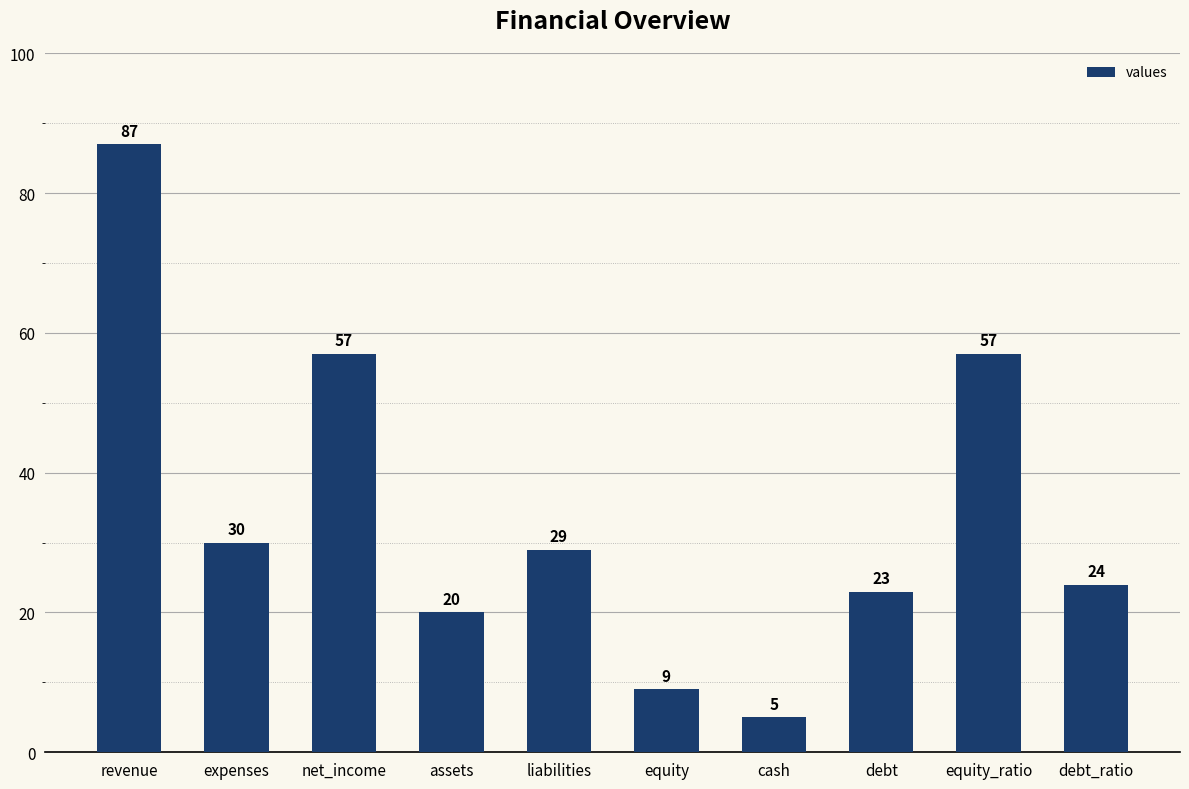

The chart shows a value of 34 at assets. True or false?

False